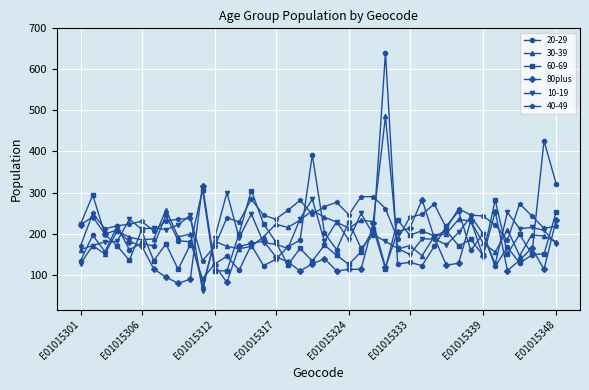

True or false: 60-69 has more than 2 points higher than both neighbors.

True